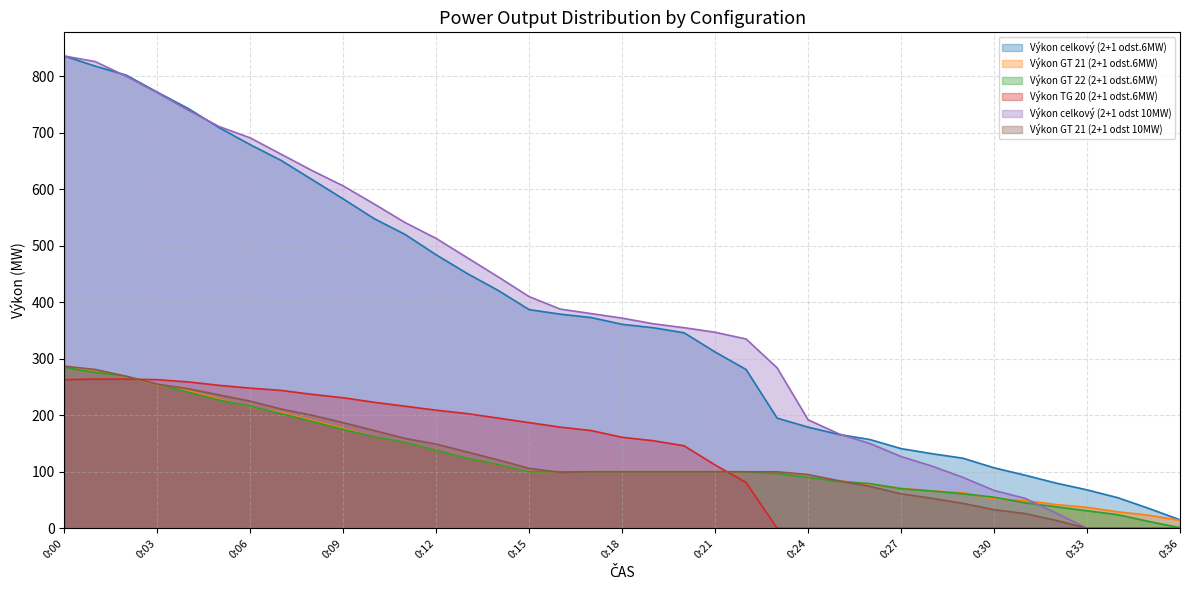

True or false: Výkon celkový (2+1 odst.6MW) has a value of 322 at 0:24.

False